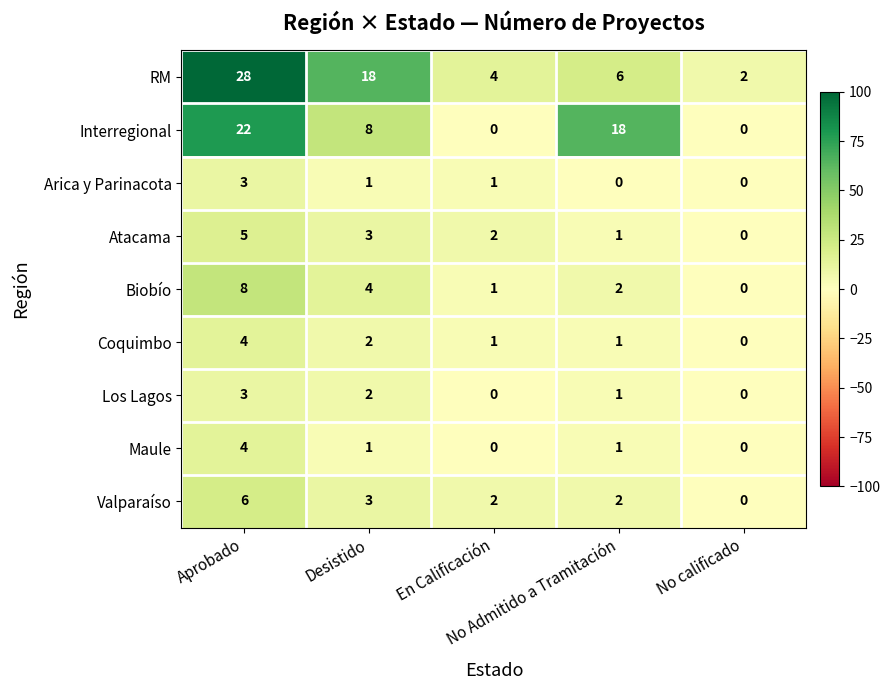

Count the Coquimbo values in the range 1 to 2.

3